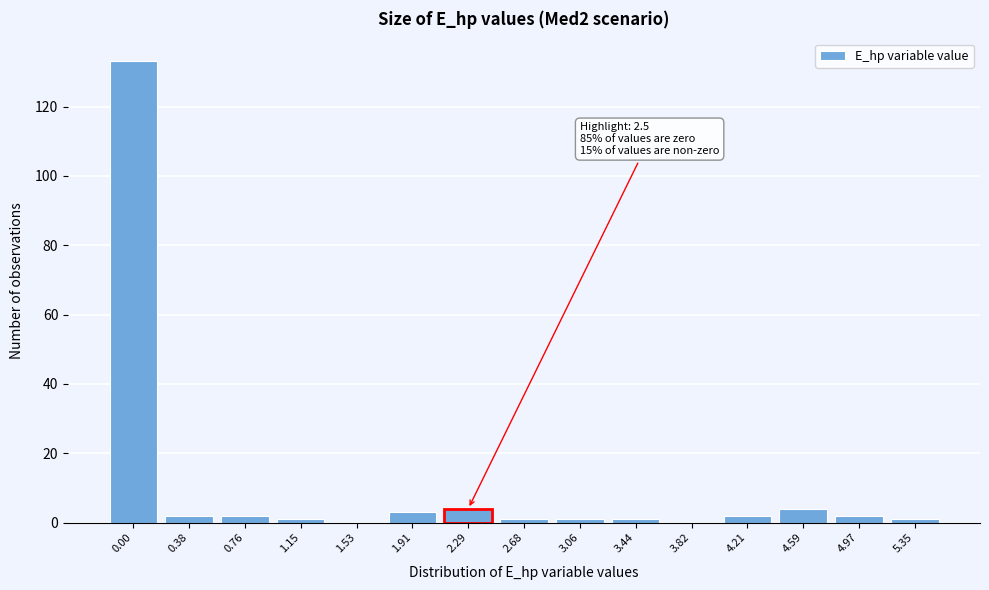

Reading left to right, what are all the values shown in this chart?

0.00=133	0.38=2	0.76=2	1.15=1	1.53=0	1.91=3	2.29=4	2.68=1	3.06=1	3.44=1	3.82=0	4.21=2	4.59=4	4.97=2	5.35=1